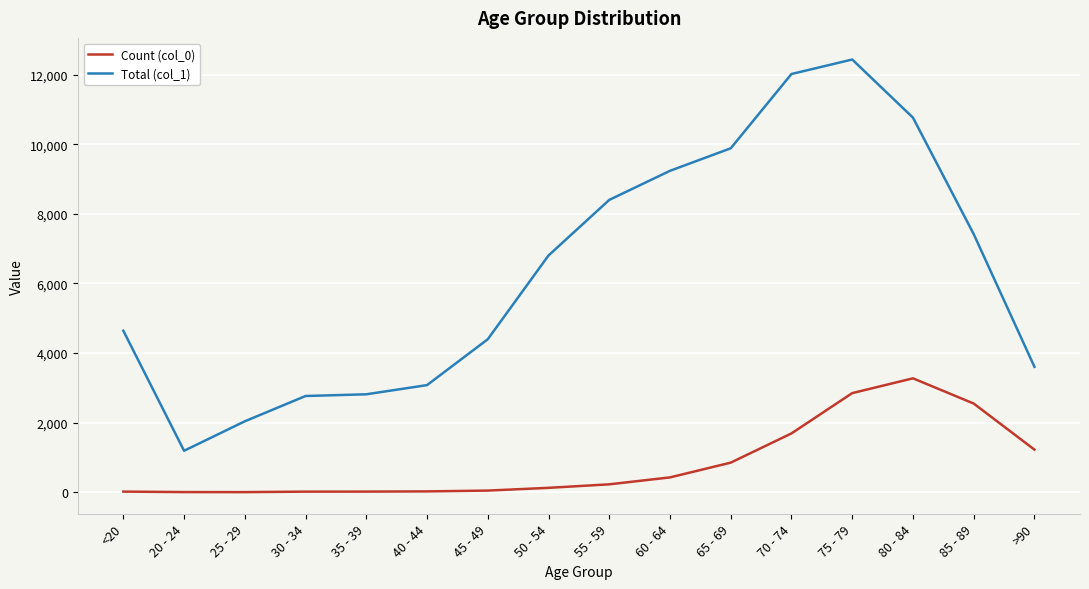

What is the difference between the Total (col_1) values at 70 - 74 and 30 - 34?

9253